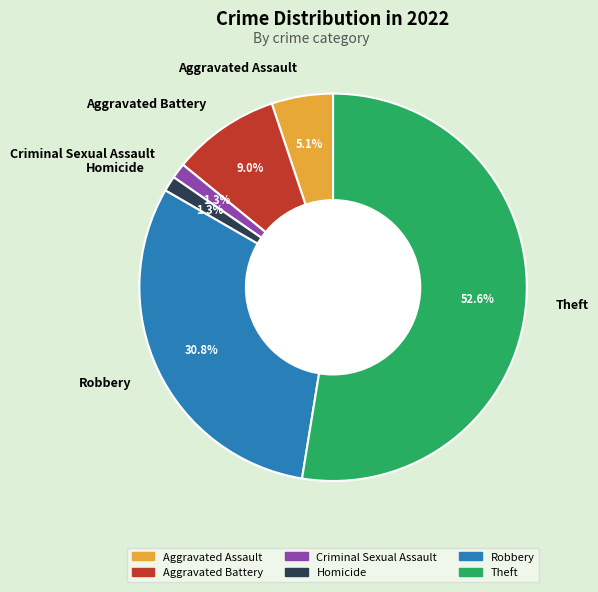

Approximately how many times larger is the value at Homicide compared to Aggravated Assault?

0.3